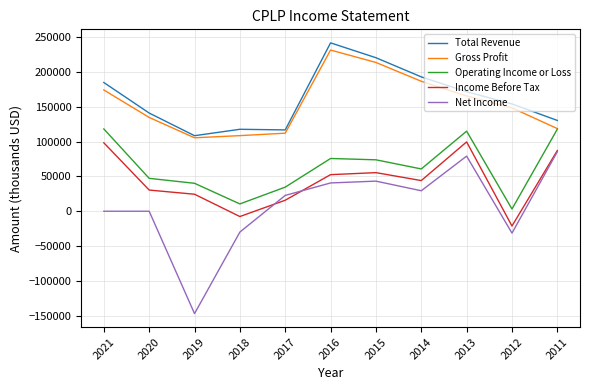

True or false: Gross Profit has more than 1 points higher than both neighbors.

False